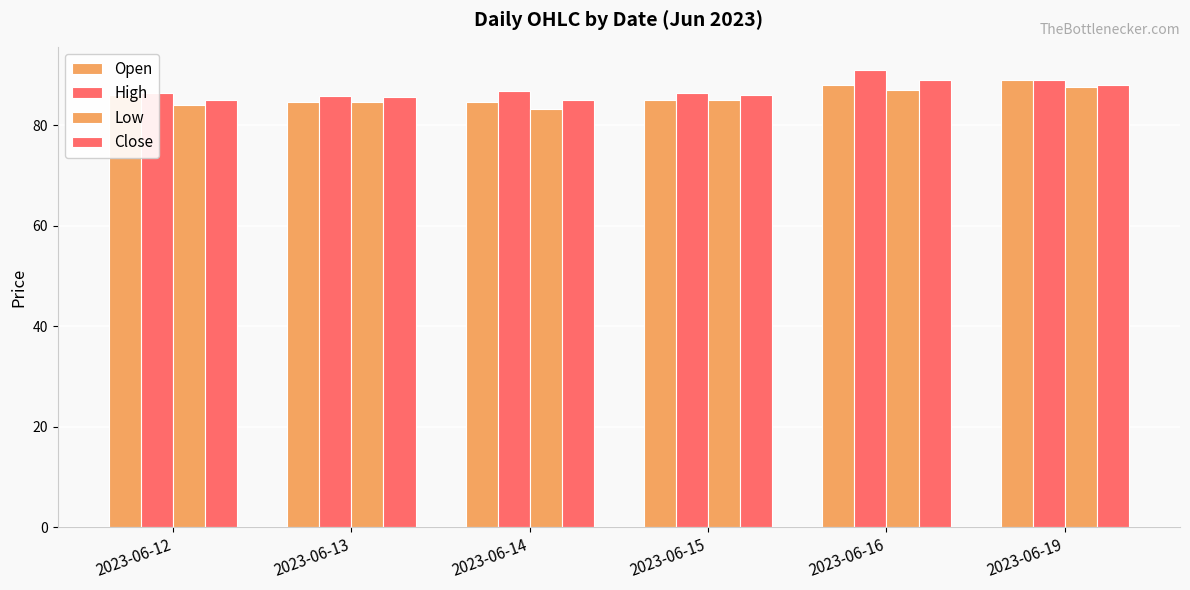

Between 2023-06-12 and 2023-06-19, which series saw the biggest shift?

Low